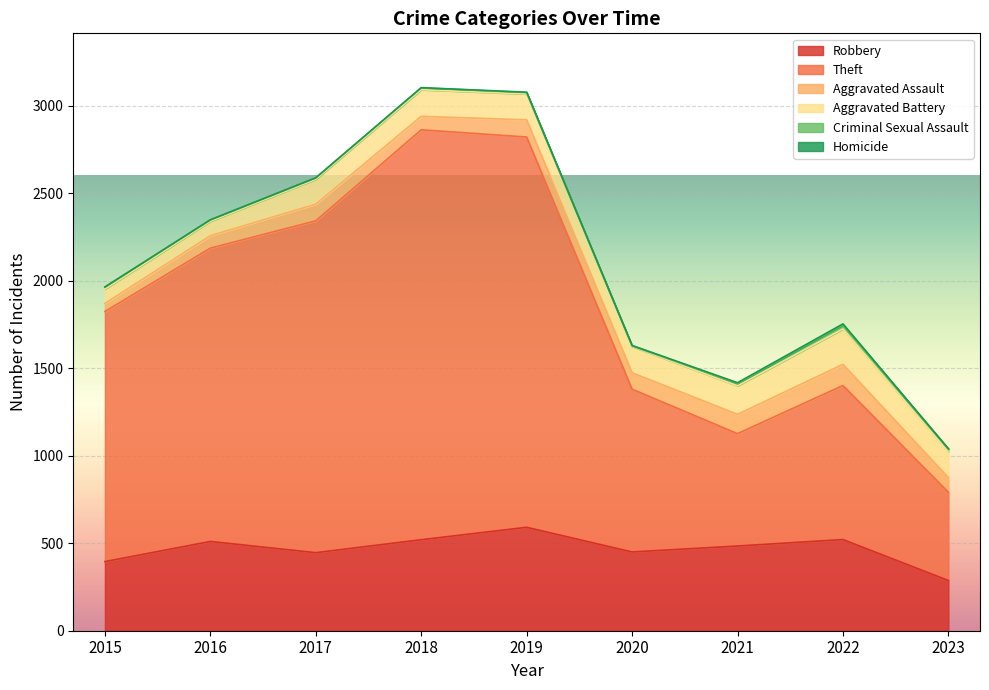

Which label corresponds to the smallest value in the chart?

2015